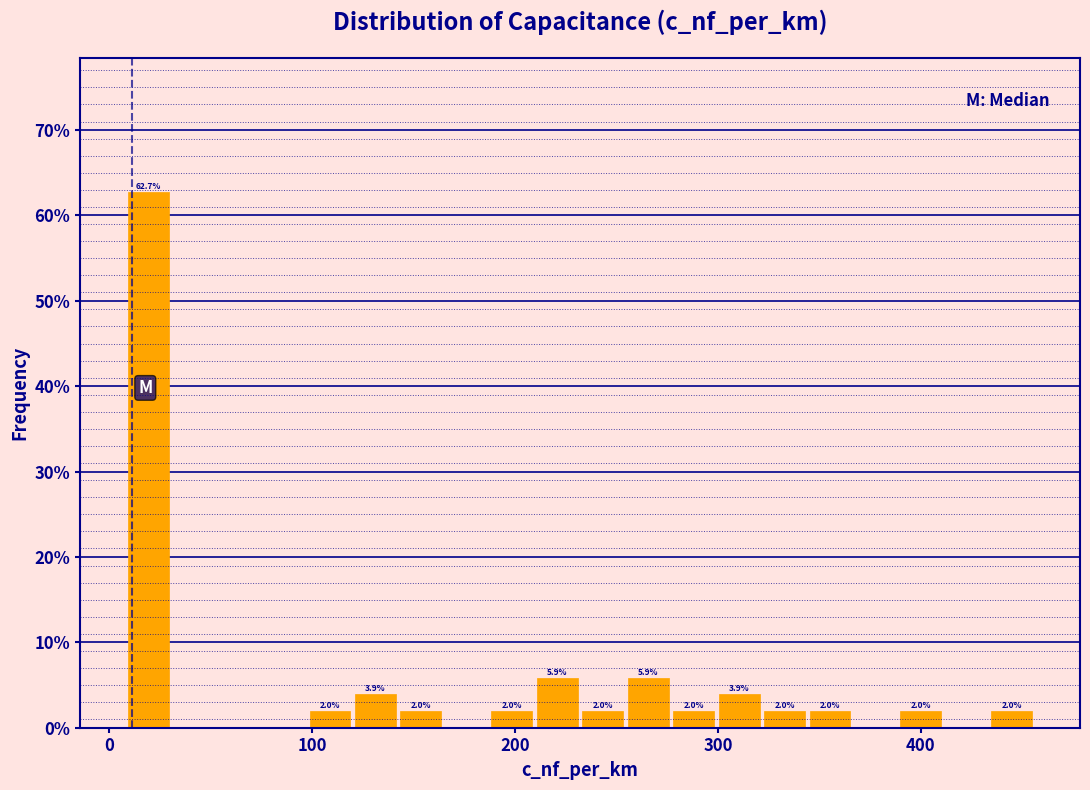

Read against the x-axis, roughly where is the centre of the tallest bar?

20